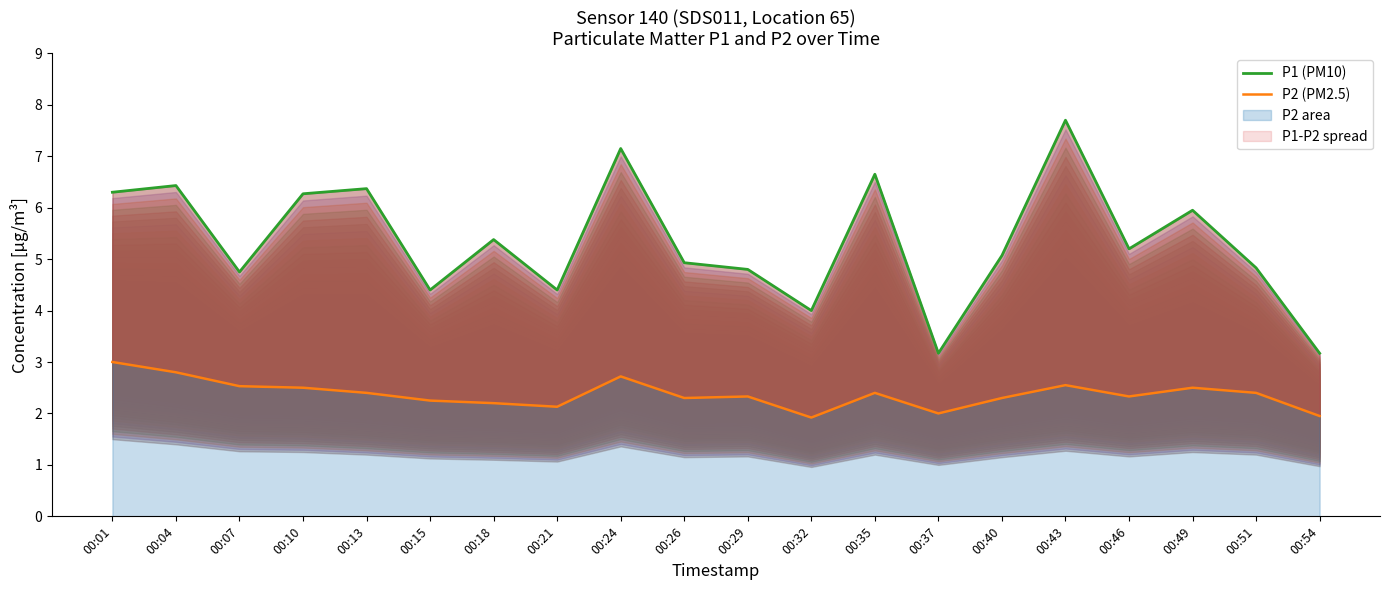

At which label does P1 (PM10) reach its peak?

00:43